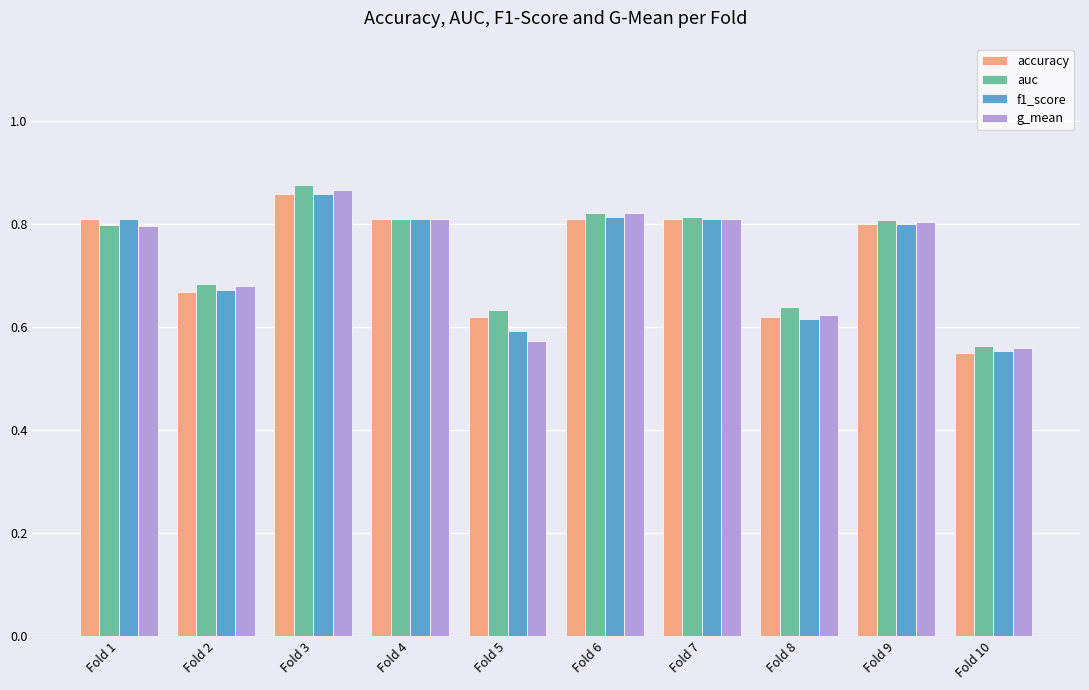

How many data points does each series have?

10